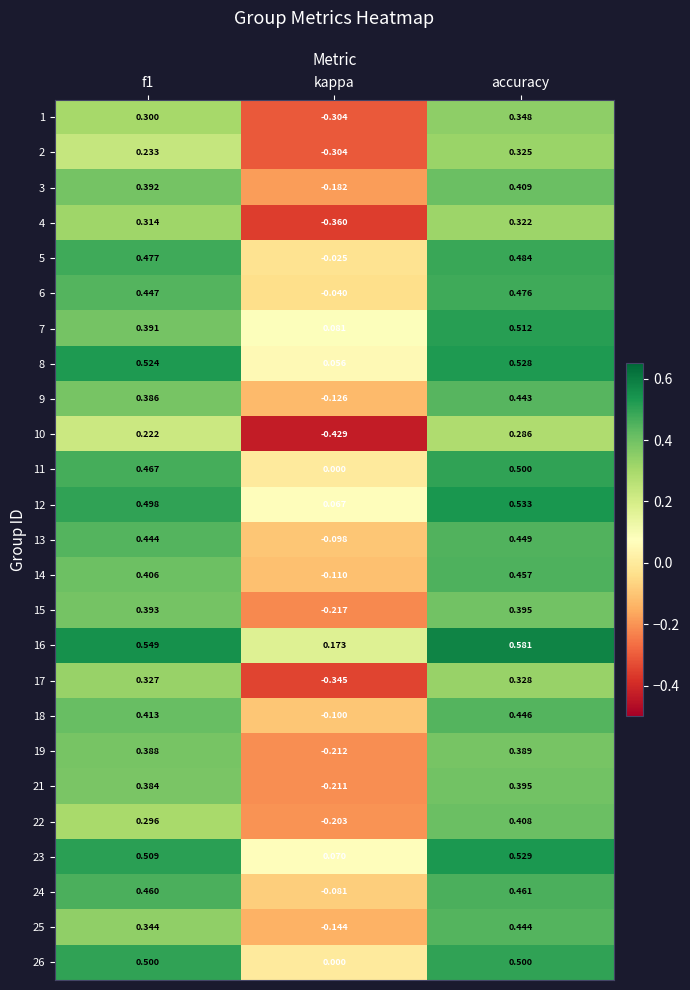

At which category is the sum across all series the highest?

accuracy